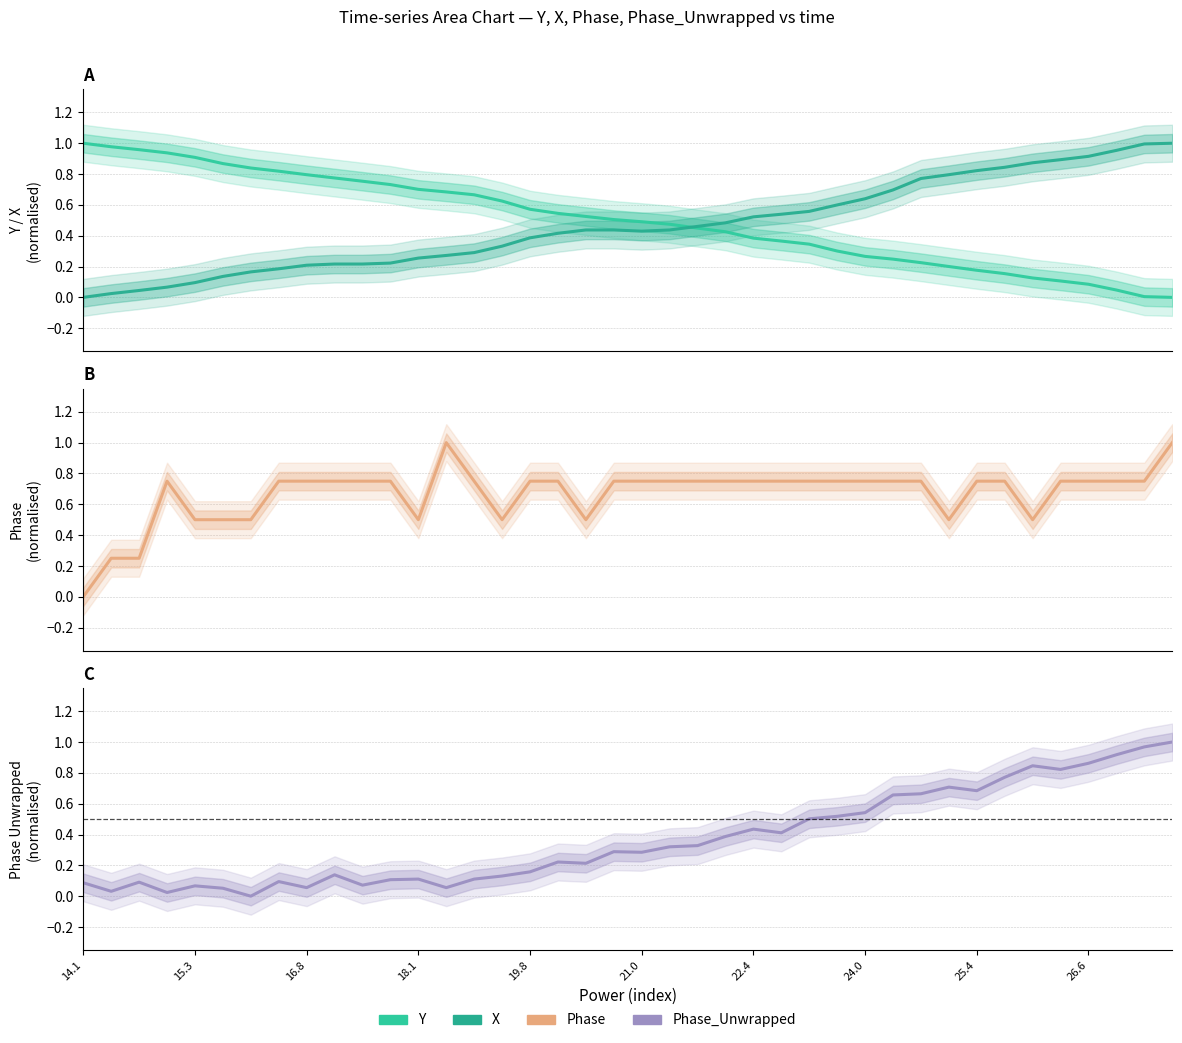

List the series in order of their peak value, highest first.

Y, X, Phase, Phase_Unwrapped